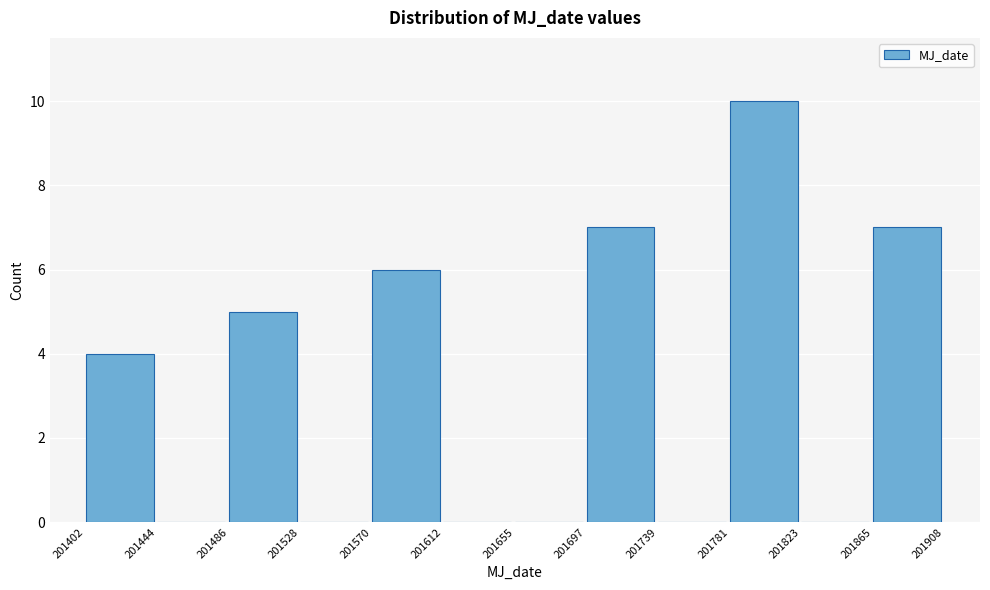

Which range on the x-axis has the tallest bar?

201781 to 201823